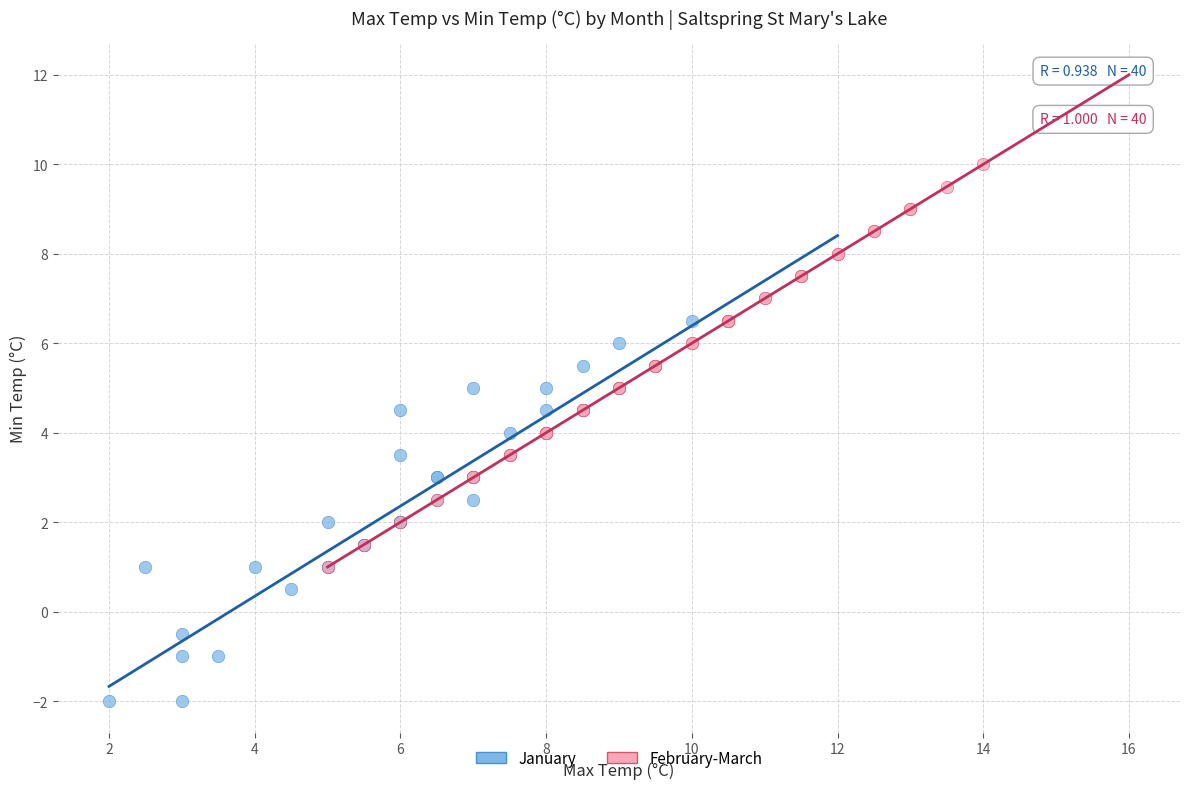

Which series reaches the minimum Y coordinate?

January